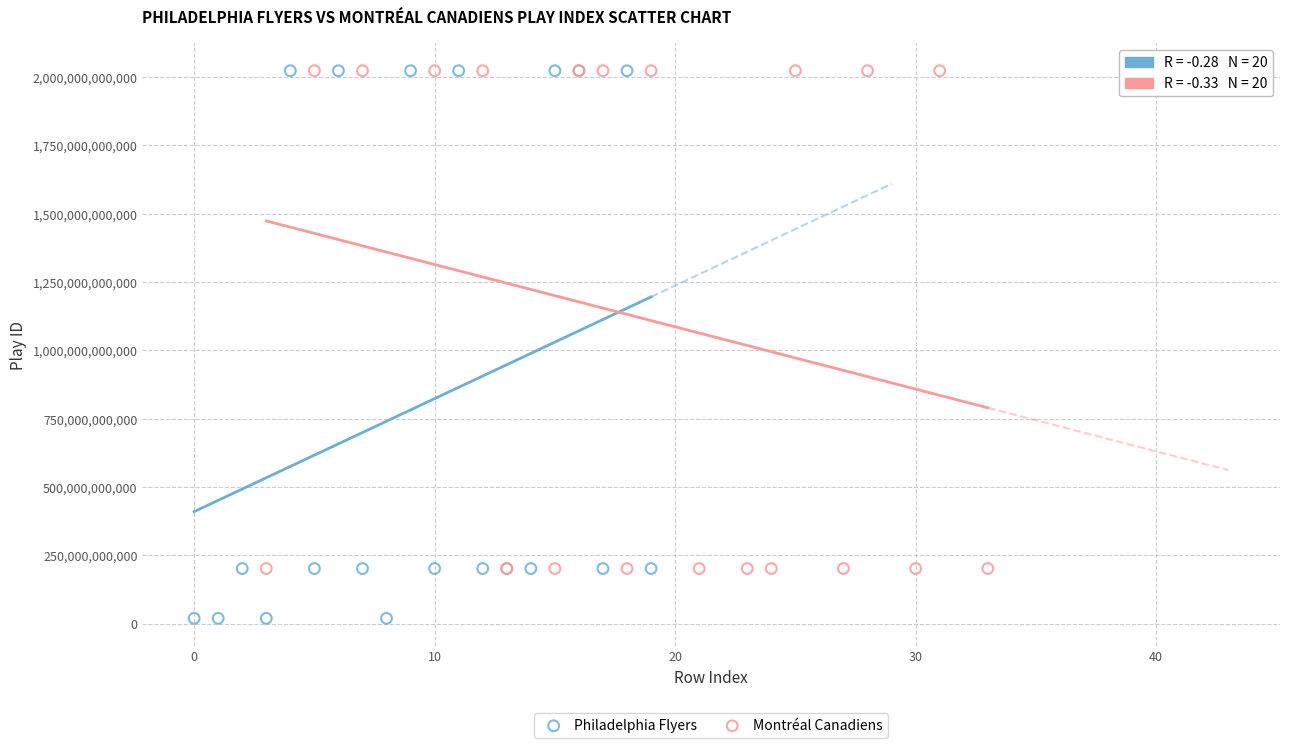

Which series has the widest spread of Y values?

Philadelphia Flyers